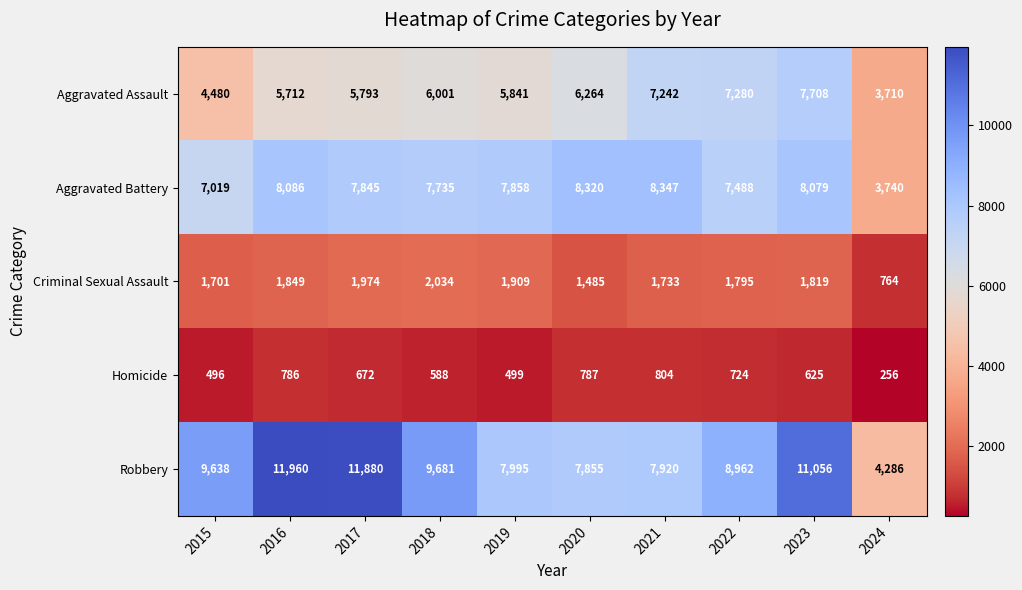

Which category has the highest value in the Robbery series?

2016